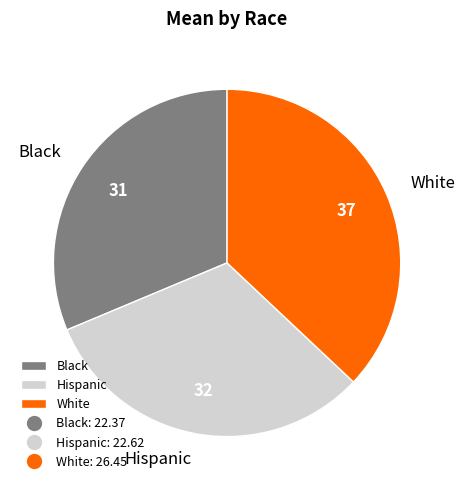

Is the sum of White and Black greater than half?

Yes